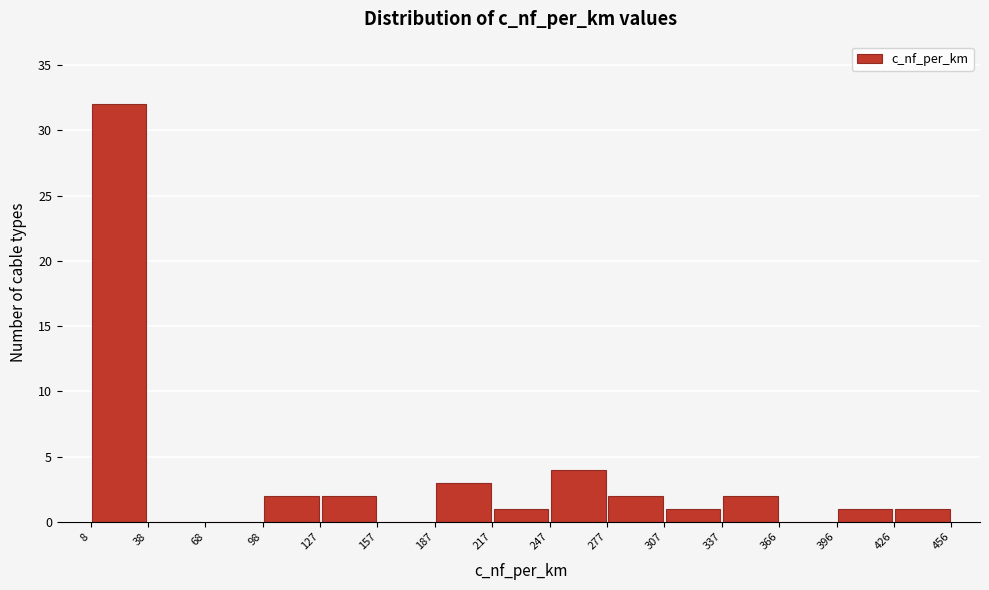

Reading left to right, list every bar in this chart as the range it spans on the x-axis followed by its height. The values are not printed on the chart, so give them approximately, as read against the axis.

8 to 38: 32
38 to 68: 0
68 to 98: 0
98 to 127: 2
127 to 157: 2
157 to 187: 0
187 to 217: 3
217 to 247: 1
247 to 277: 4
277 to 307: 2
307 to 337: 1
337 to 366: 2
366 to 396: 0
396 to 426: 1
426 to 456: 1